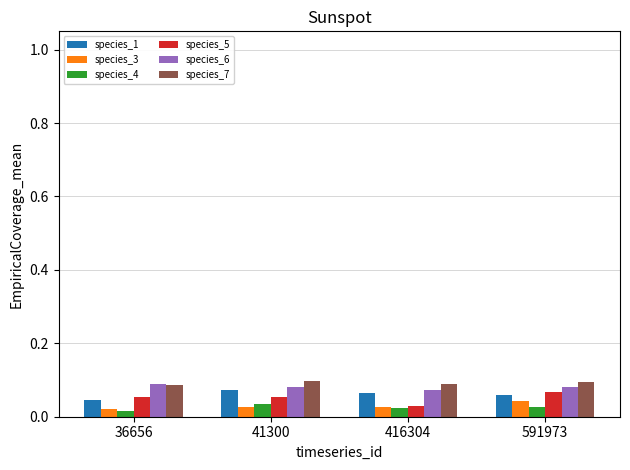

Are the bars horizontal?

No